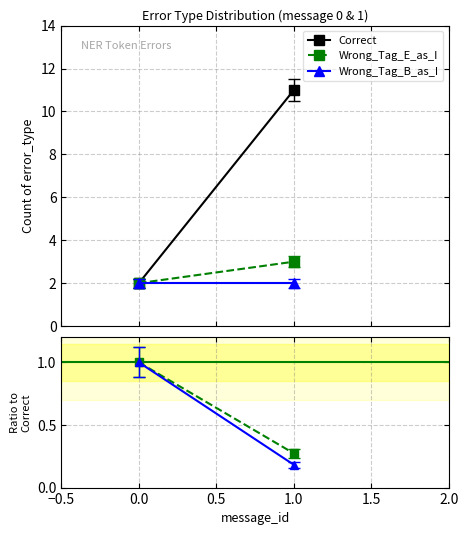

The value of Wrong_Tag_E_as_I at 1.0 is 0.4. True or false?

False